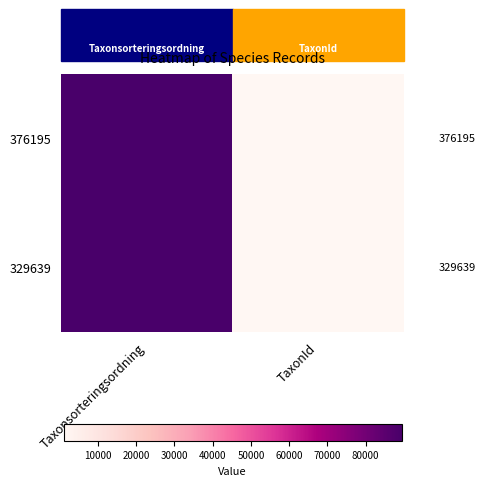

What is the total value across all series at Taxonsorteringsordning?

178780